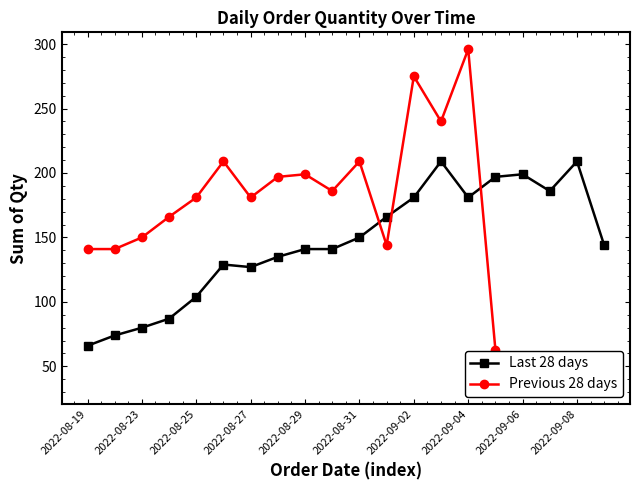

Which series has the largest total across all categories?

Previous 28 days